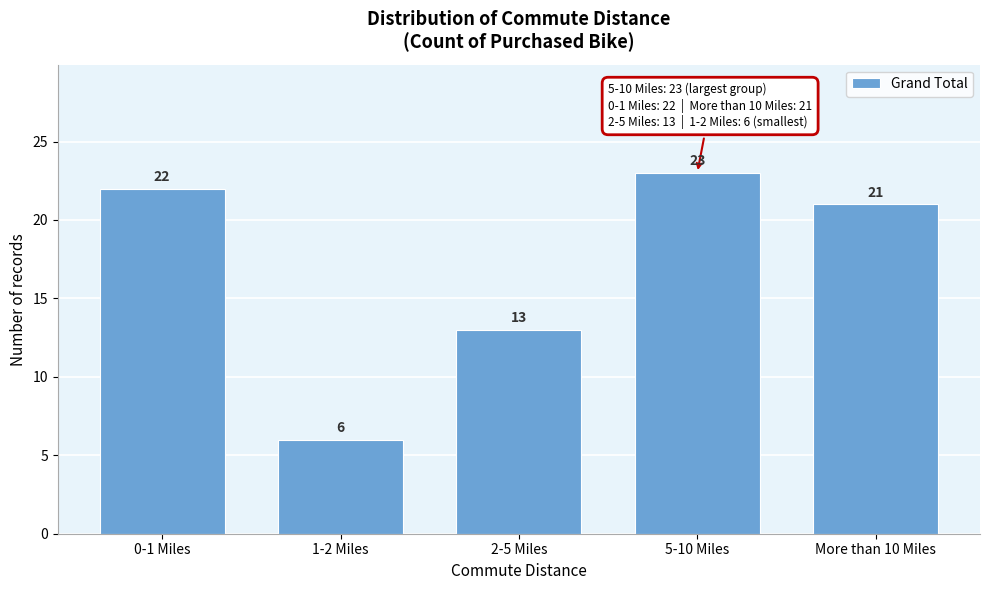

Reading right to left, extract all data points from this chart.

More than 10 Miles=21	5-10 Miles=23	2-5 Miles=13	1-2 Miles=6	0-1 Miles=22